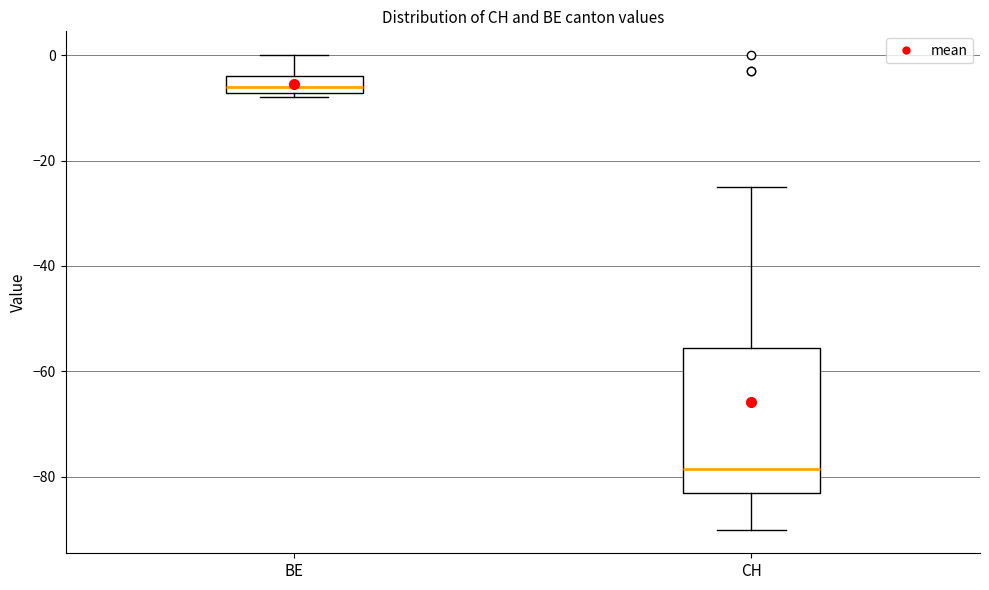

Comparing the boxes themselves (not the whiskers), which one is the tallest?

CH